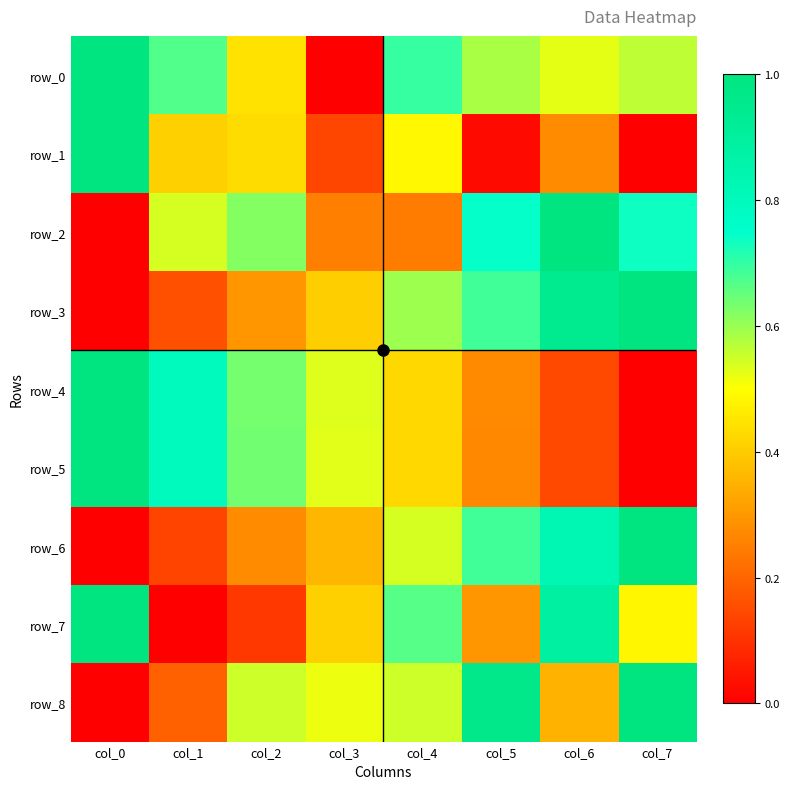

At which label does row_1 reach its peak?

col_0